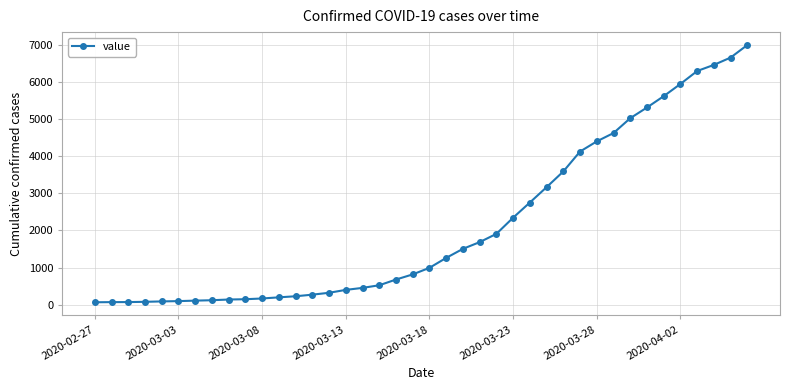

What is the greatest value displayed?

7003